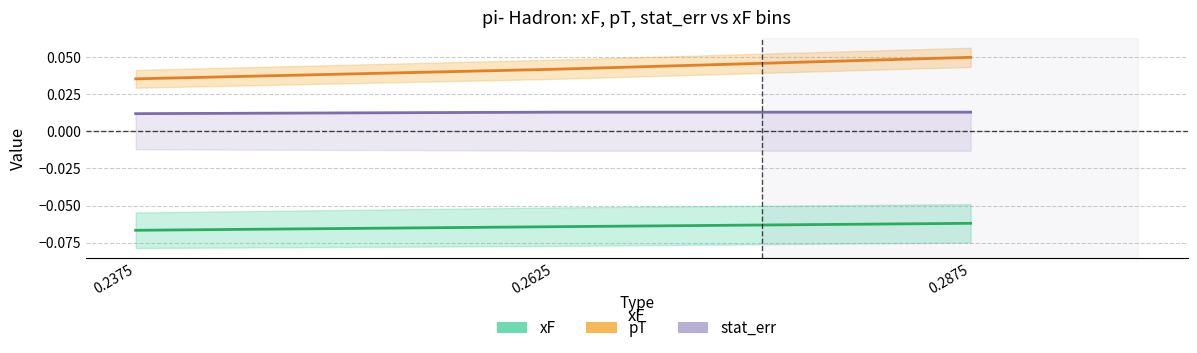

The value of pT at 0.2375 is 0.0. True or false?

True